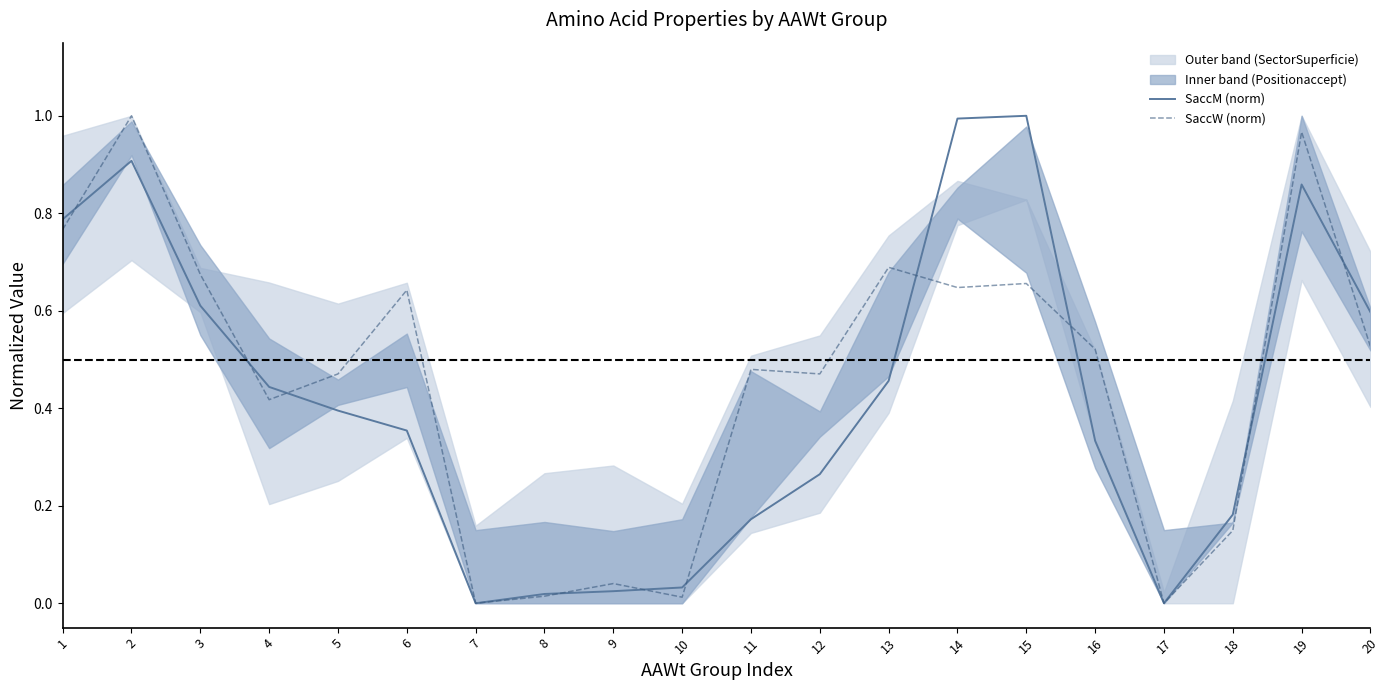

At 13, list the series in order from smallest to largest.

SaccM (norm), SaccW (norm)